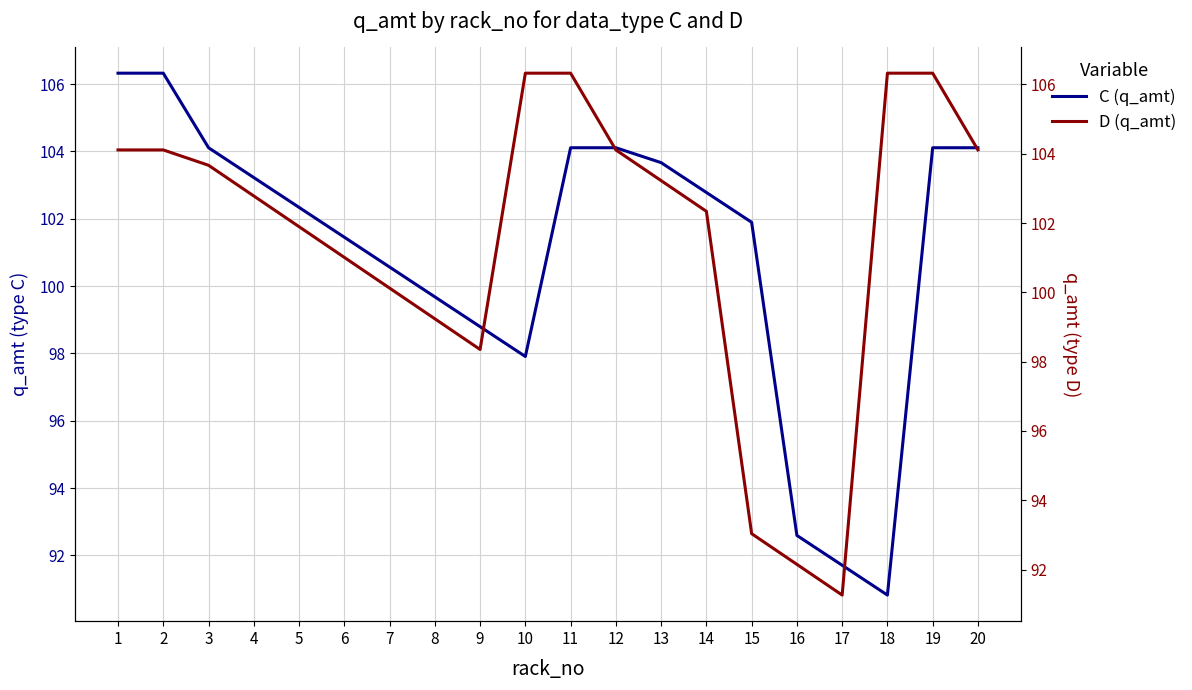

Which label corresponds to the largest value in the chart?

1